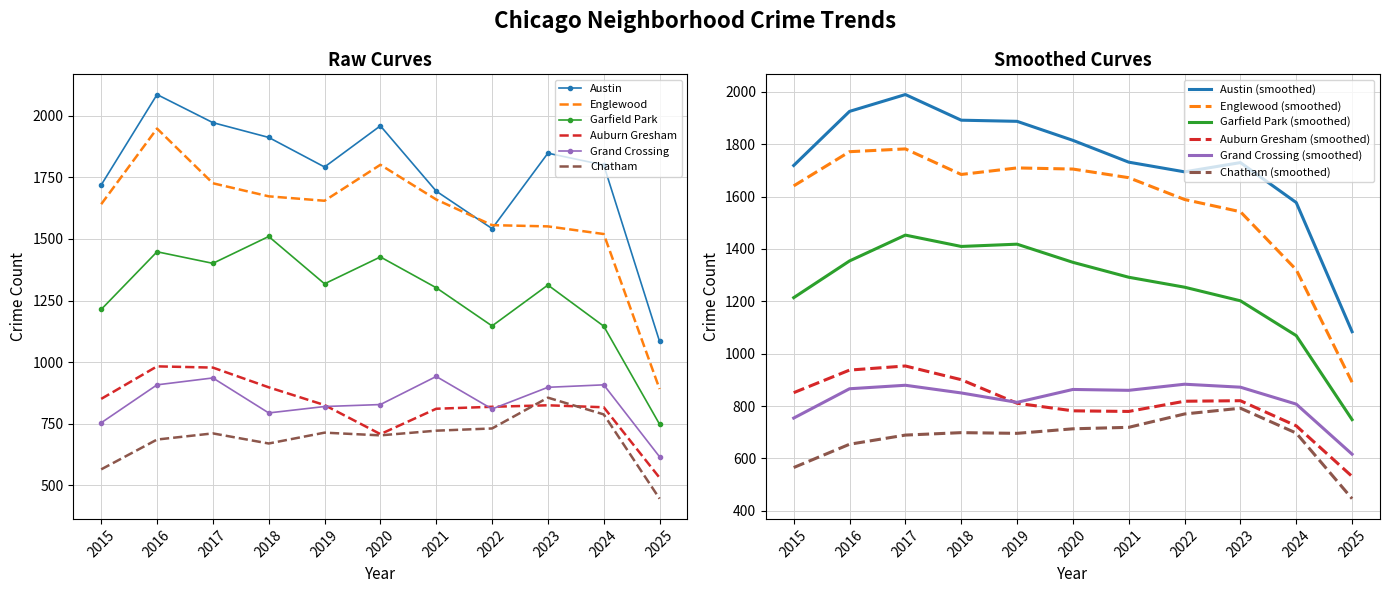

Between 2016 and 2022, which series saw the biggest shift?

Austin